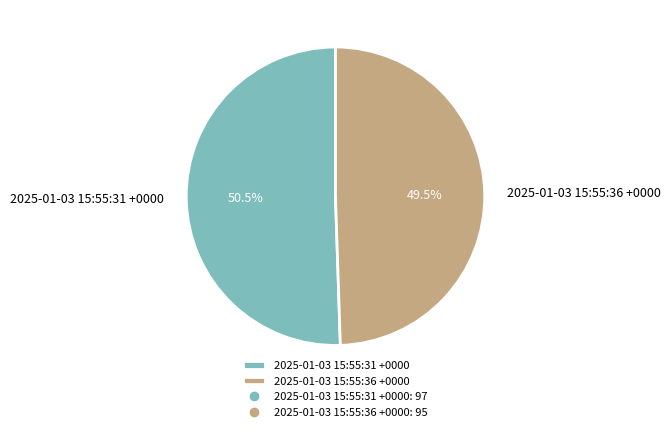

To the nearest percent, what is the combined percentage of 2025-01-03 15:55:36 +0000 and 2025-01-03 15:55:31 +0000?

100%